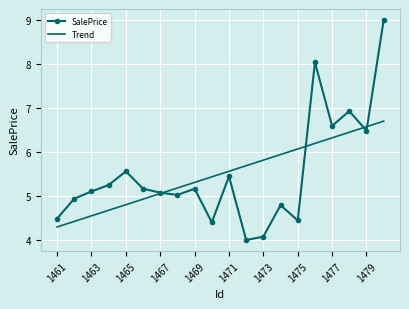

What is the minimum value for SalePrice?

4.0